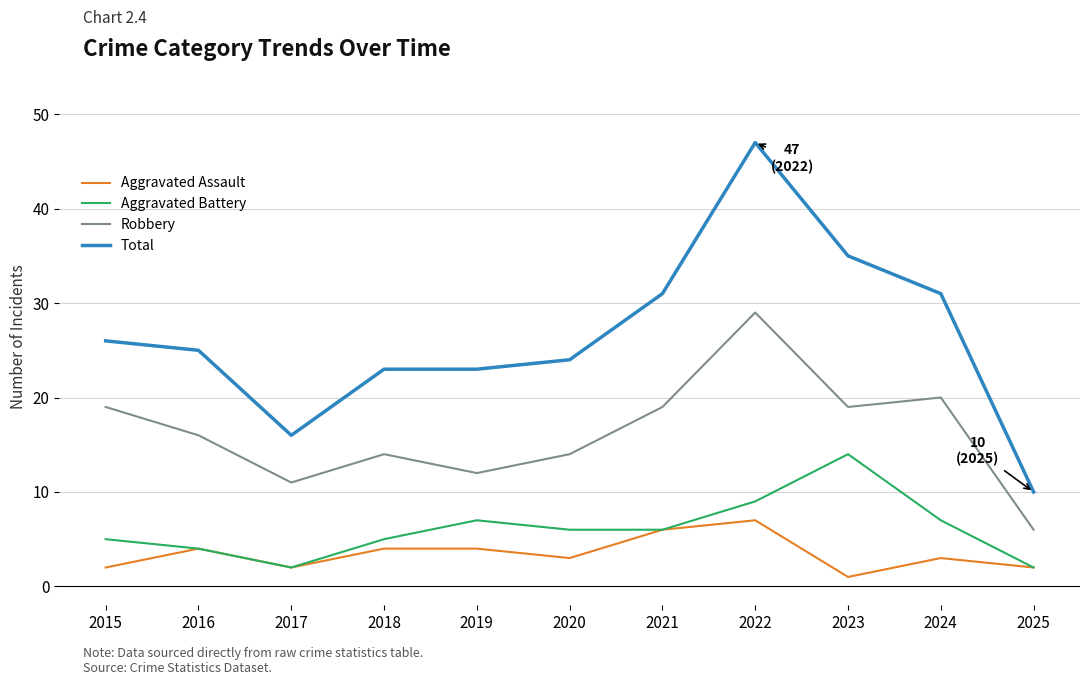

Reading right to left, transcribe all the data shown in this chart.

Aggravated Assault: 2	3	1	7	6	3	4	4	2	4	2
Aggravated Battery: 2	7	14	9	6	6	7	5	2	4	5
Robbery: 6	20	19	29	19	14	12	14	11	16	19
Total: 10	31	35	47	31	24	23	23	16	25	26